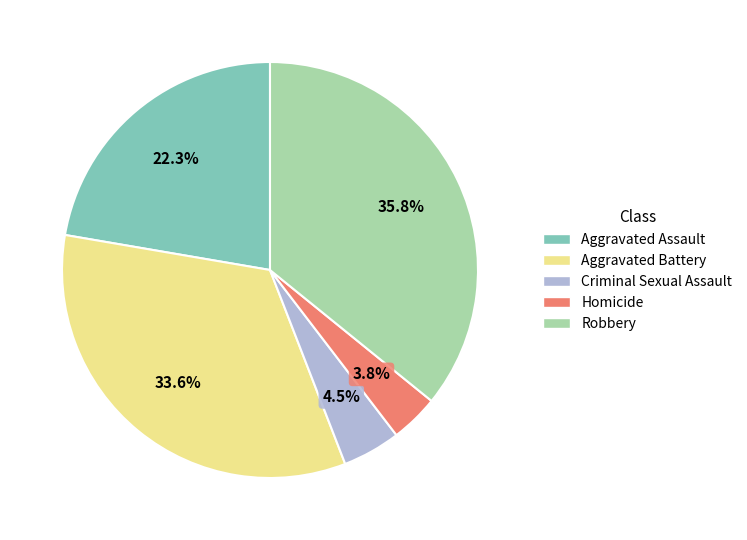

How many slices are in this pie chart?

5